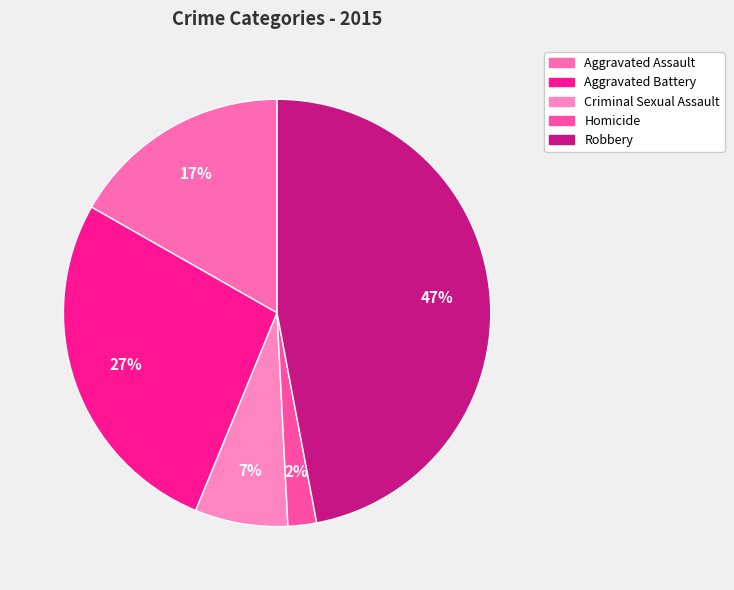

Is the sum of Robbery and Aggravated Battery greater than half?

Yes